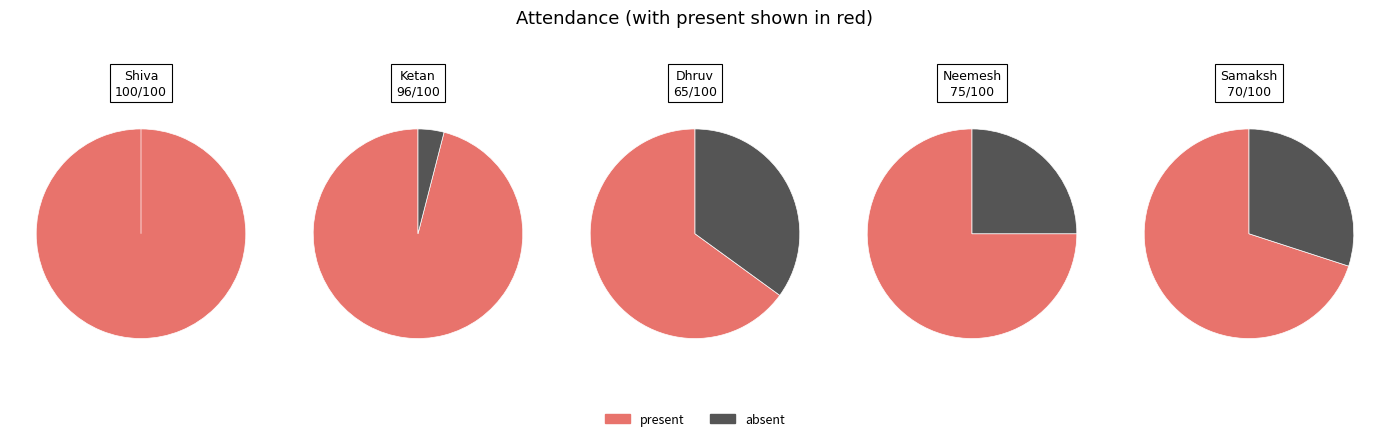

To the nearest percent, what is the difference between the largest and smallest slice percentages?

9%